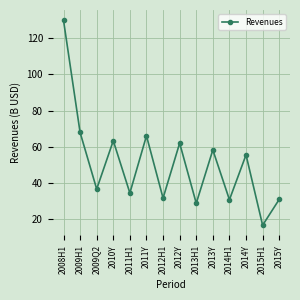

Does the chart have visible grid lines?

Yes